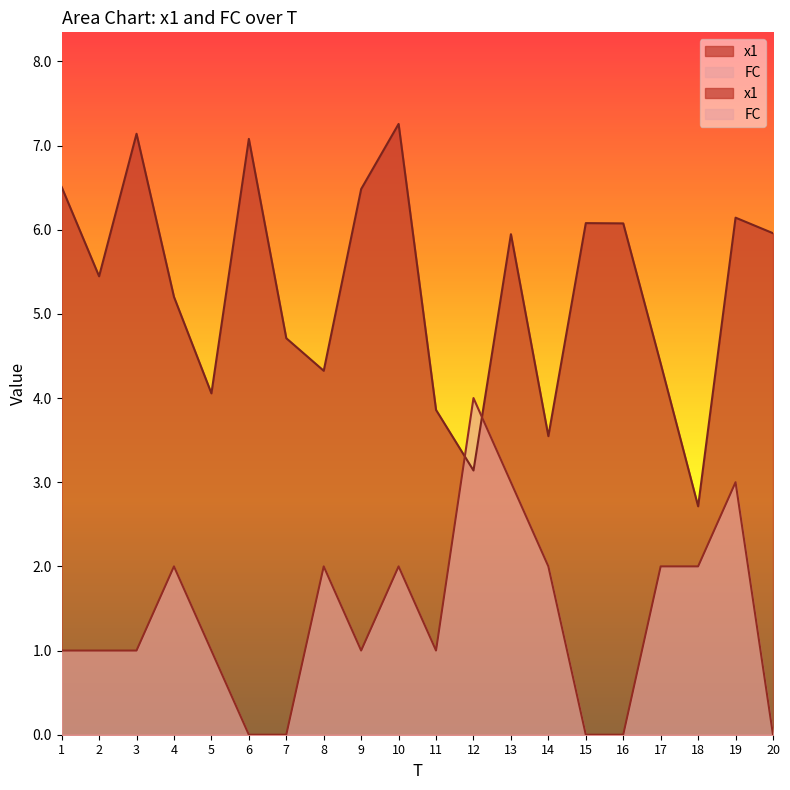

What is the difference between the second highest and second lowest values in the FC series?

3.0